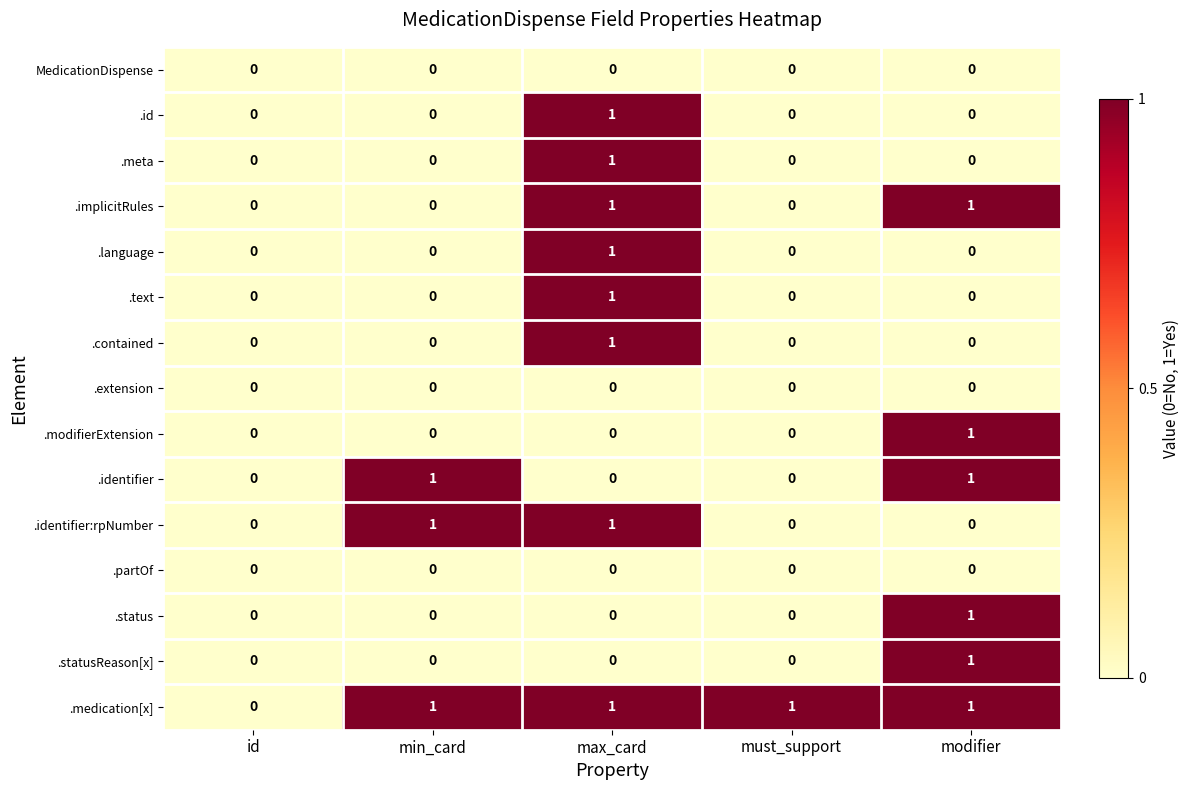

Which series has the largest total across all categories?

.medication[x]